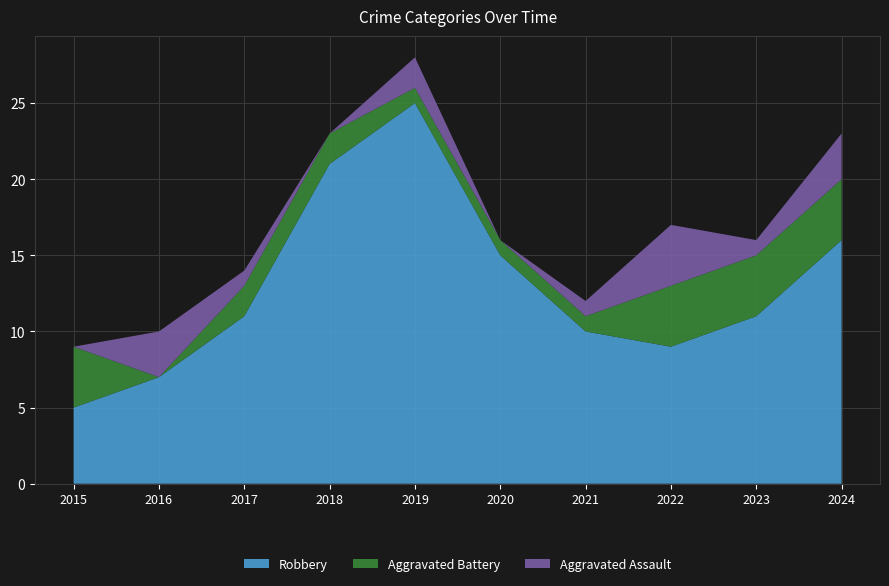

Reading right to left, transcribe all the data shown in this chart.

Aggravated Assault: 2024=3	2023=1	2022=4	2021=1	2020=0	2019=2	2018=0	2017=1	2016=3	2015=0
Aggravated Battery: 2024=4	2023=4	2022=4	2021=1	2020=1	2019=1	2018=2	2017=2	2016=0	2015=4
Robbery: 2024=16	2023=11	2022=9	2021=10	2020=15	2019=25	2018=21	2017=11	2016=7	2015=5